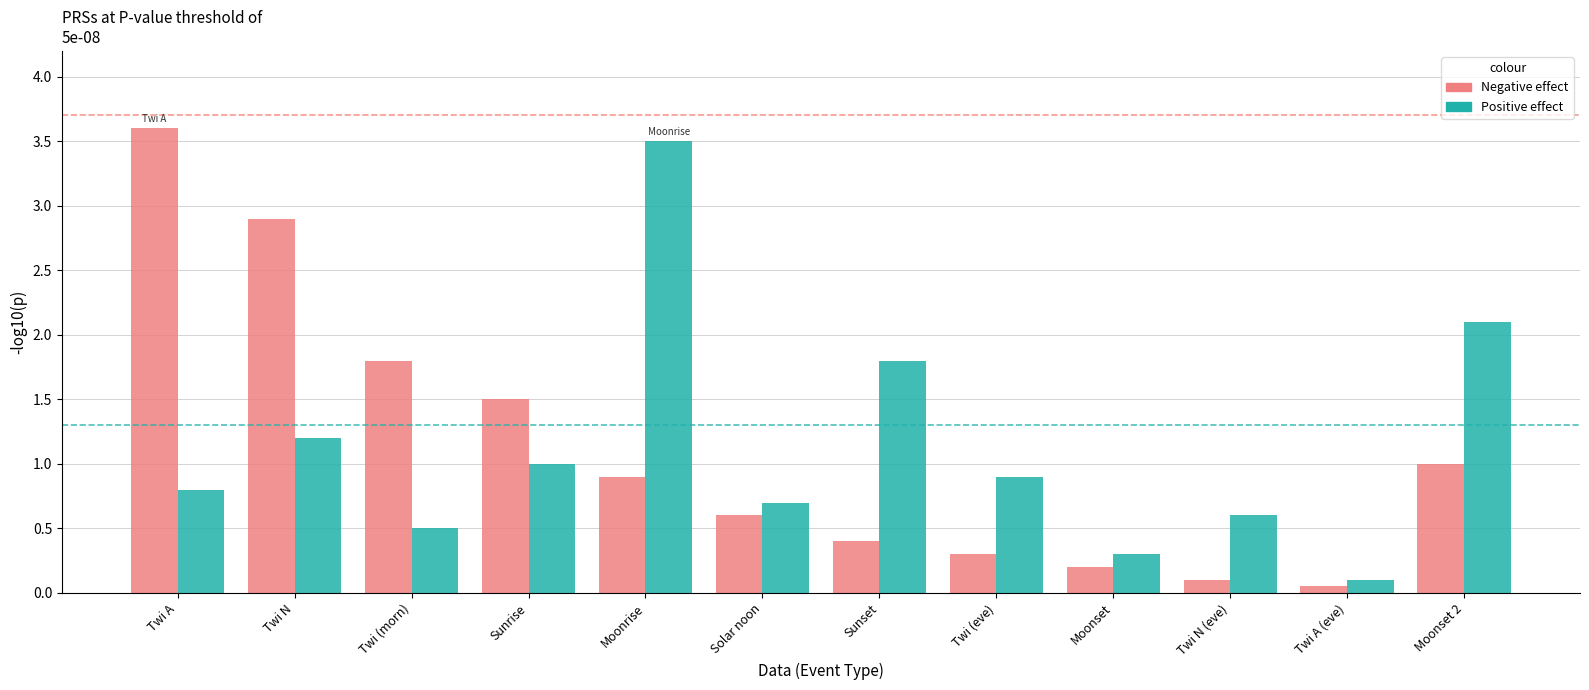

What is the label of the 11th bar from the right?

Twi N